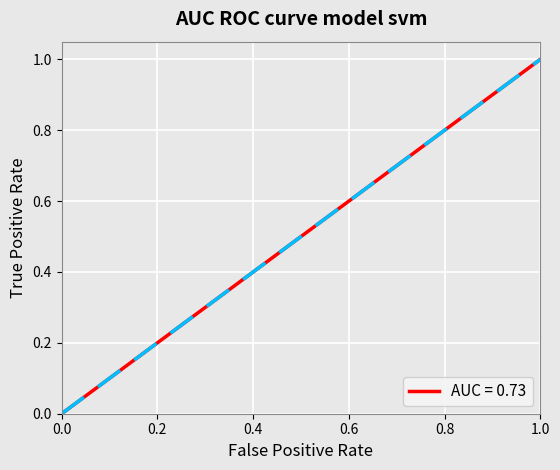

What is the maximum value shown in the chart?

1.0